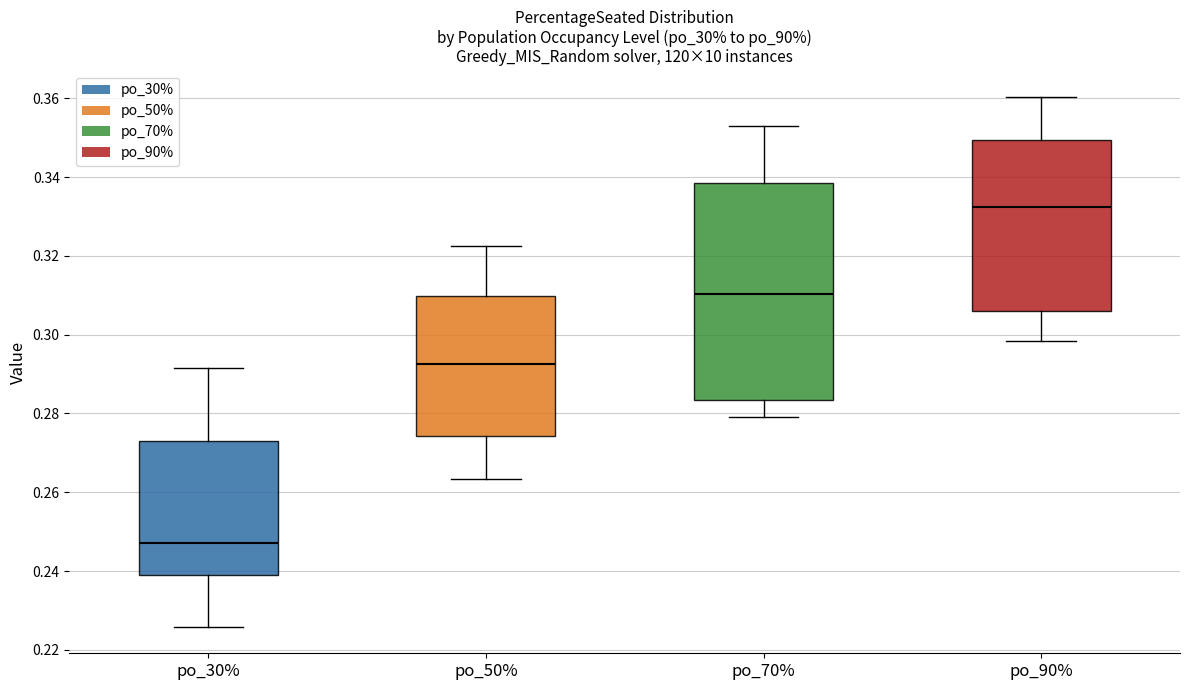

Comparing the boxes themselves (not the whiskers), which one is the tallest?

po_70%